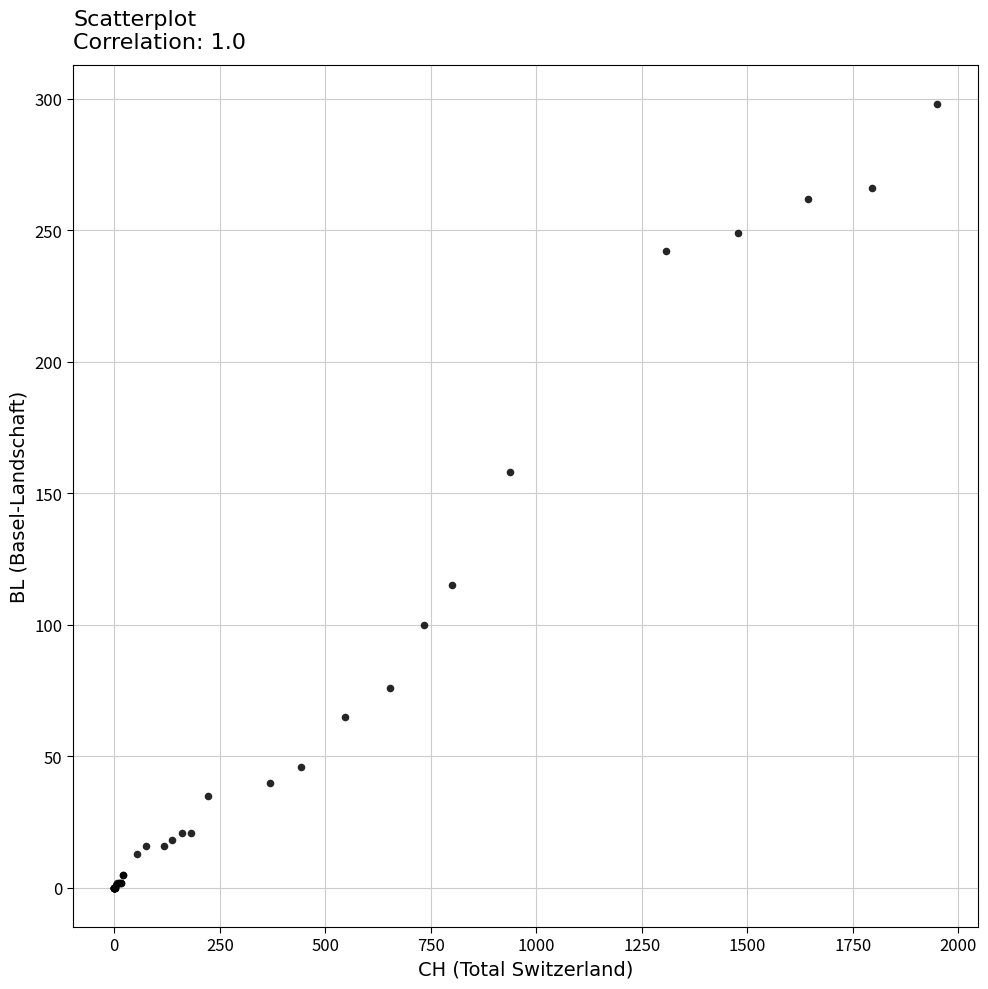

What Y value in the scatter plot is closest to 149?

158